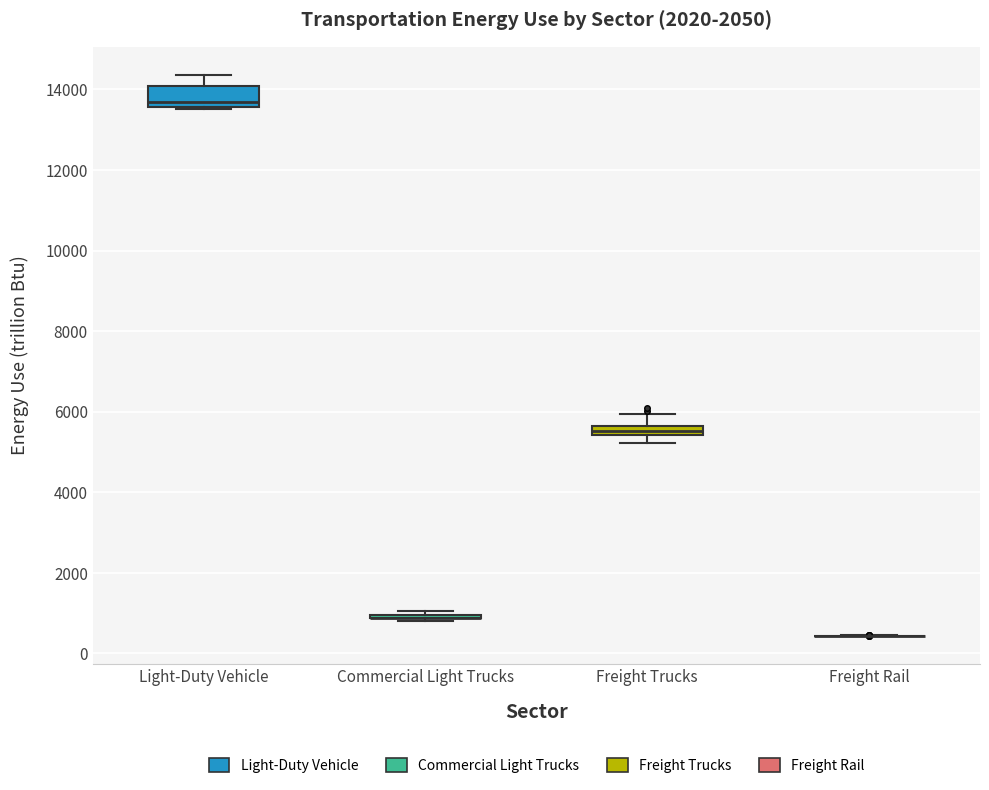

Which box is the tallest, from its lower edge to its upper edge?

Light-Duty Vehicle